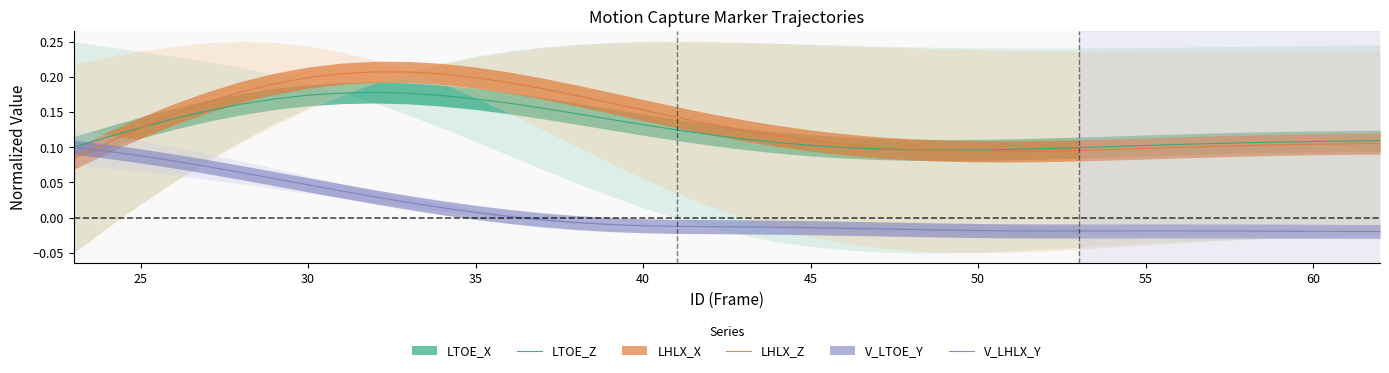

True or false: V_LHLX_Y has more than 1 points higher than both neighbors.

False